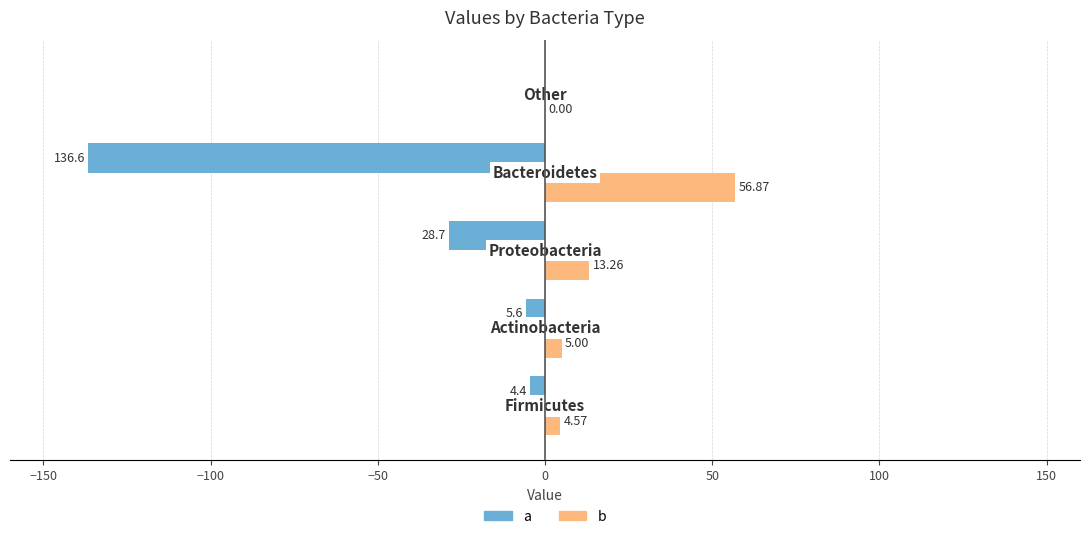

Which series has the largest total across all categories?

b